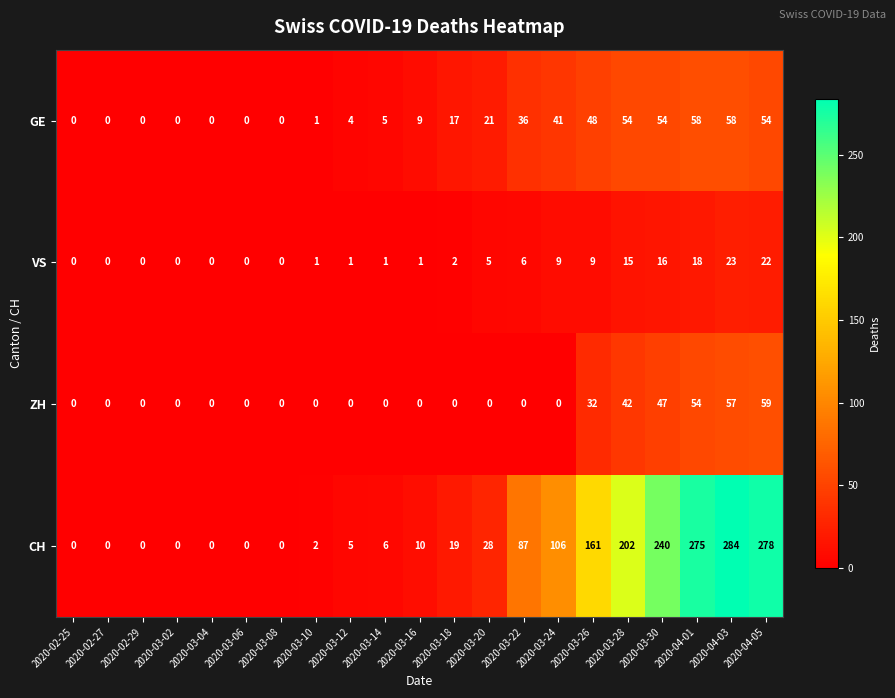

What is the difference between the maximum and second lowest values in the GE series?

58